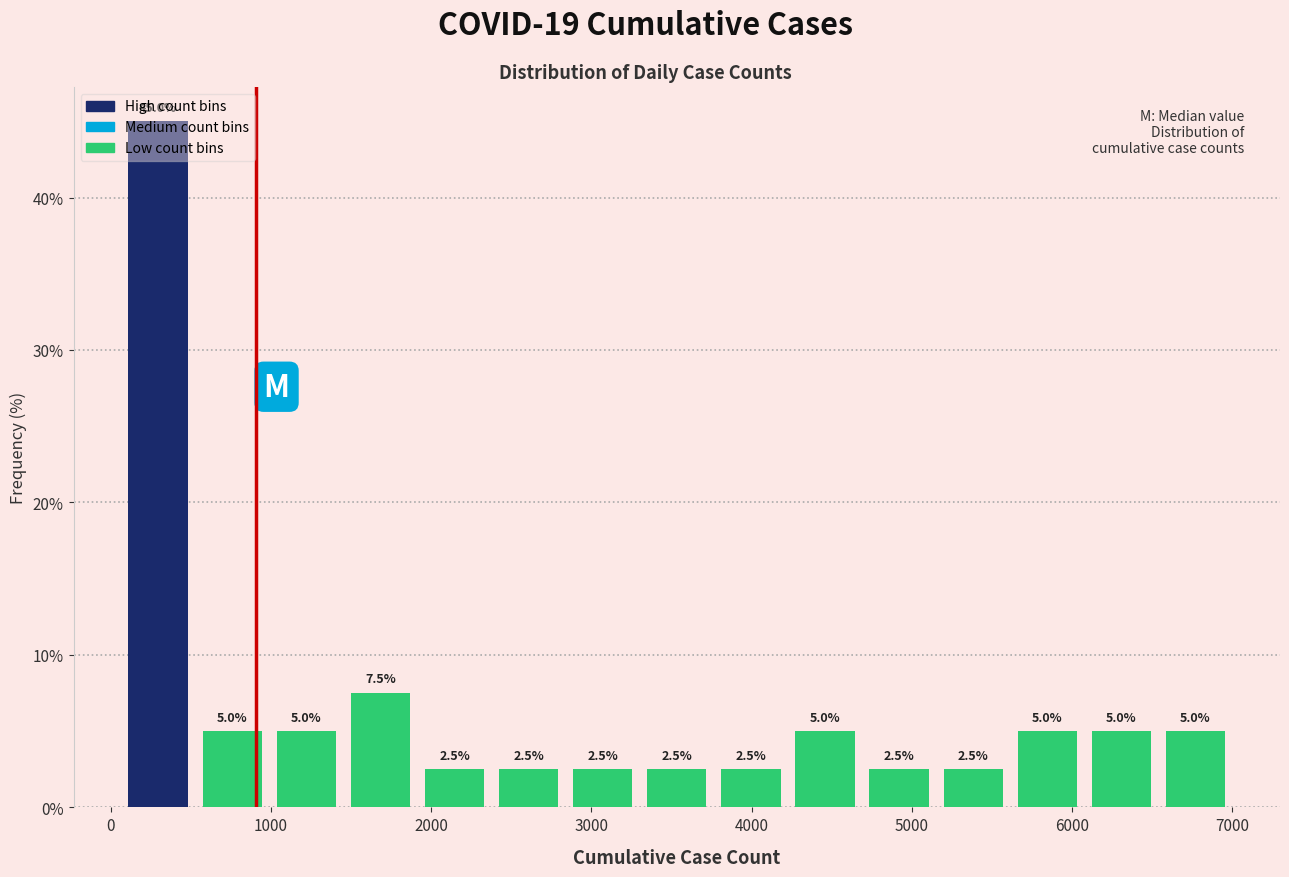

Over which range of the x-axis is the bar tallest?

100 to 500